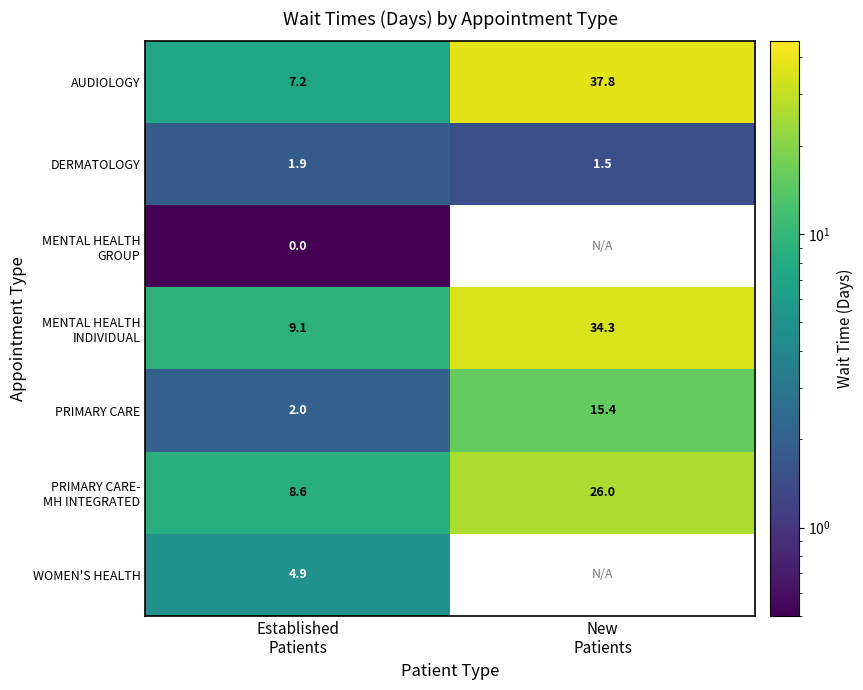

What is the sum of all PRIMARY CARE values?

17.4